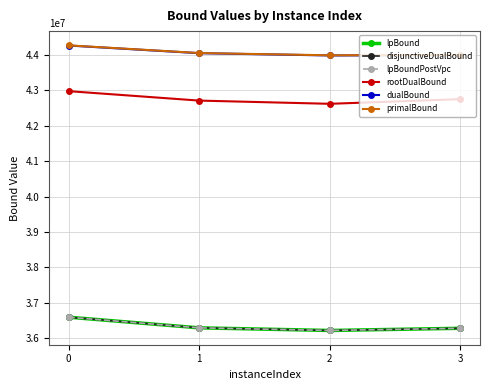

Reading right to left, extract all data points from this chart.

lpBound: 3=36277582.0	2=36215910.1	1=36290078.5	0=36590350.0
disjunctiveDualBound: 3=36277582.0	2=36215910.1	1=36290078.5	0=36590350.0
lpBoundPostVpc: 3=36277582.0	2=36215910.1	1=36290078.5	0=36590350.0
rootDualBound: 3=42750351.9	2=42618845.5	1=42709570.3	0=42976300.0
dualBound: 3=43995643.6	2=43984726.2	1=44048644.5	0=44265492.7
primalBound: 3=43999906.6	2=43988844.5	1=44052943.0	0=44269807.5